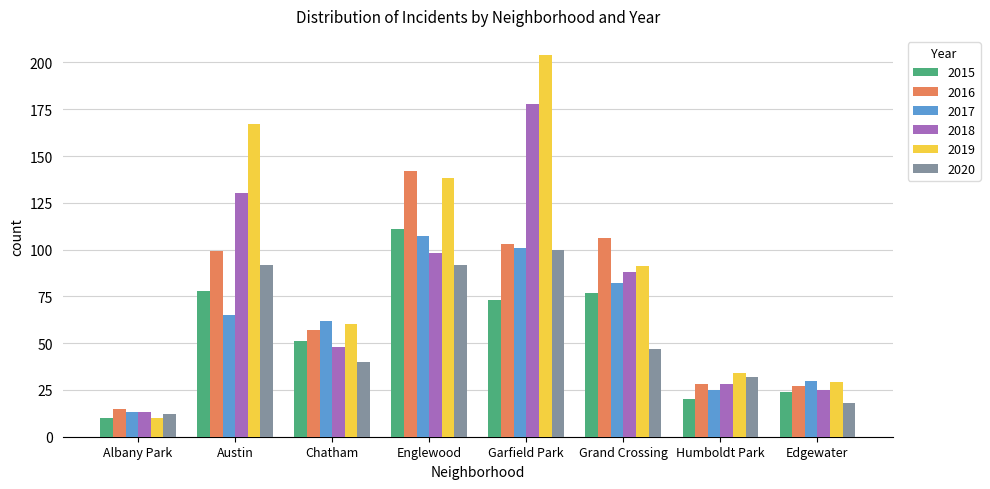

Reading left to right, what are all the values shown in this chart?

2015: Albany Park=10	Austin=78	Chatham=51	Englewood=111	Garfield Park=73	Grand Crossing=77	Humboldt Park=20	Edgewater=24
2016: Albany Park=15	Austin=99	Chatham=57	Englewood=142	Garfield Park=103	Grand Crossing=106	Humboldt Park=28	Edgewater=27
2017: Albany Park=13	Austin=65	Chatham=62	Englewood=107	Garfield Park=101	Grand Crossing=82	Humboldt Park=25	Edgewater=30
2018: Albany Park=13	Austin=130	Chatham=48	Englewood=98	Garfield Park=178	Grand Crossing=88	Humboldt Park=28	Edgewater=25
2019: Albany Park=10	Austin=167	Chatham=60	Englewood=138	Garfield Park=204	Grand Crossing=91	Humboldt Park=34	Edgewater=29
2020: Albany Park=12	Austin=92	Chatham=40	Englewood=92	Garfield Park=100	Grand Crossing=47	Humboldt Park=32	Edgewater=18